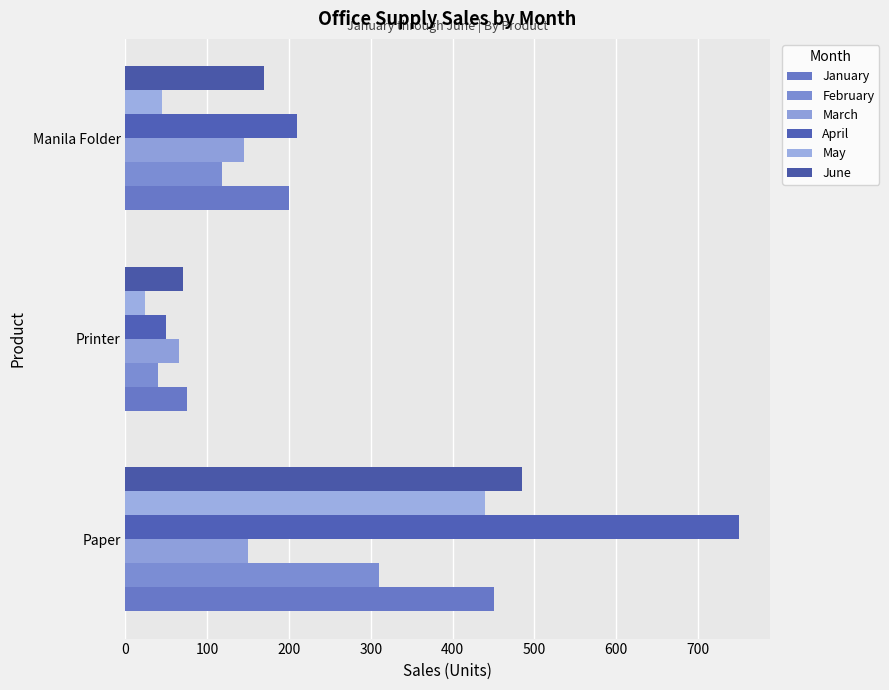

What are all the series names shown in the legend?

January, February, March, April, May, June